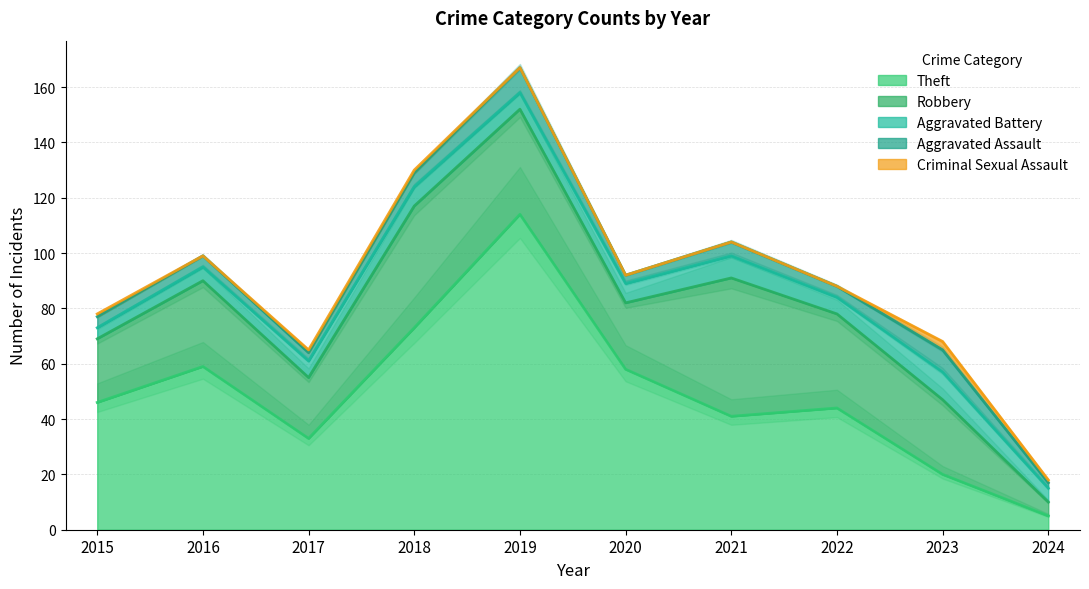

How many data points does each series have?

10